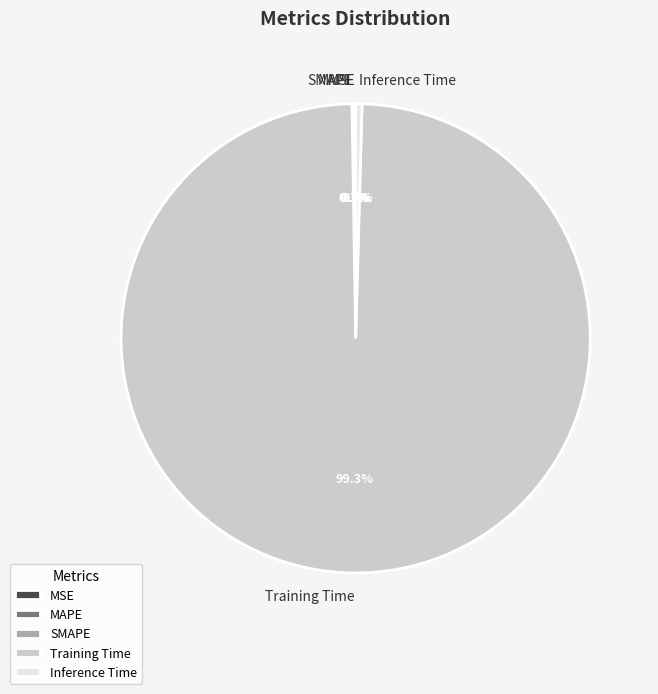

Is Training Time the majority of the pie?

Yes